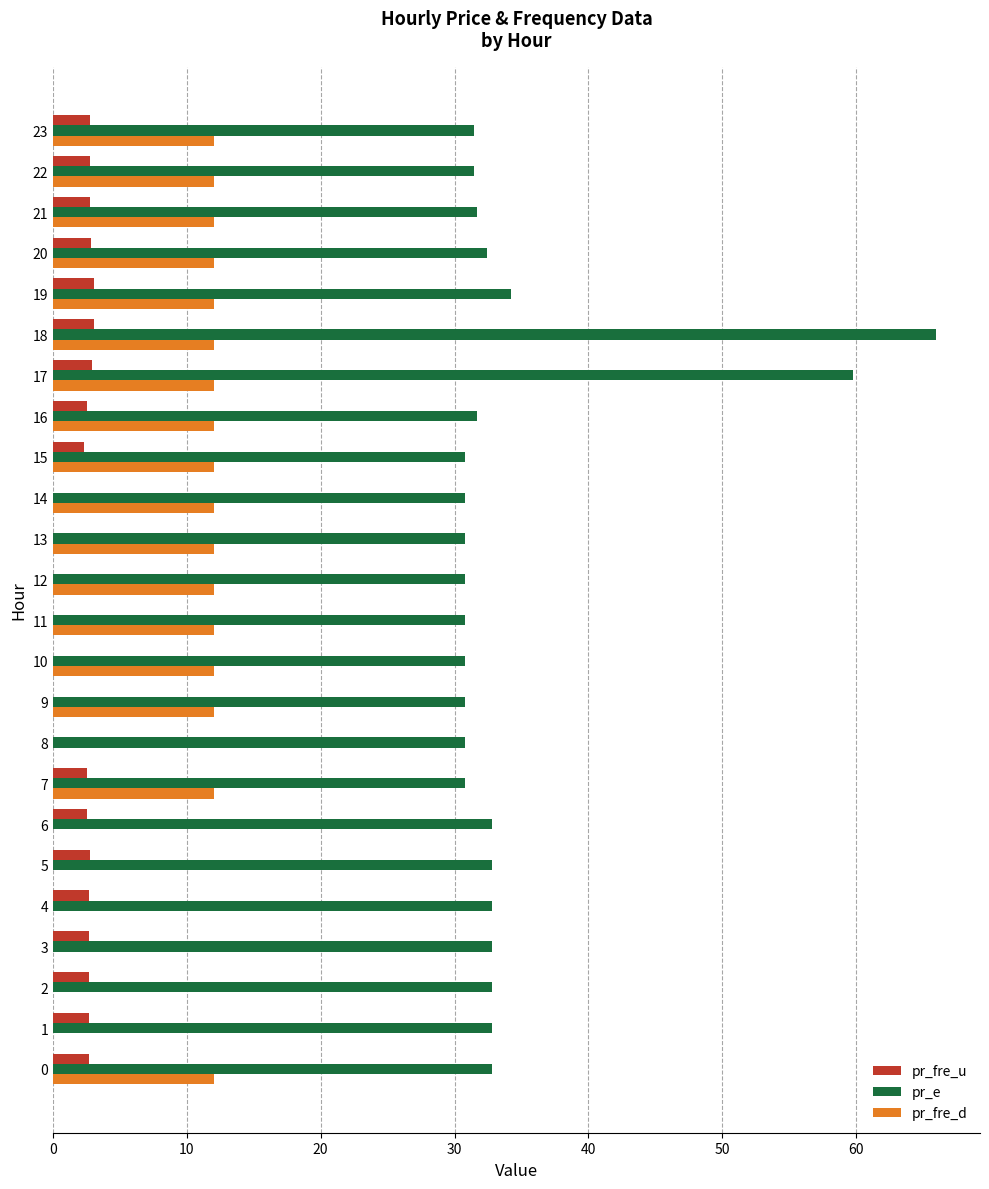

Is the value of pr_fre_d at 1 greater than the value of pr_e at 20?

No